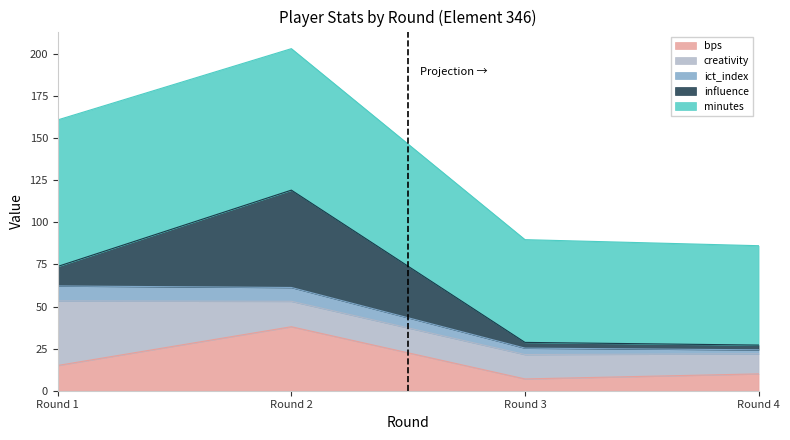

What is the minimum value shown in the chart?

7.0